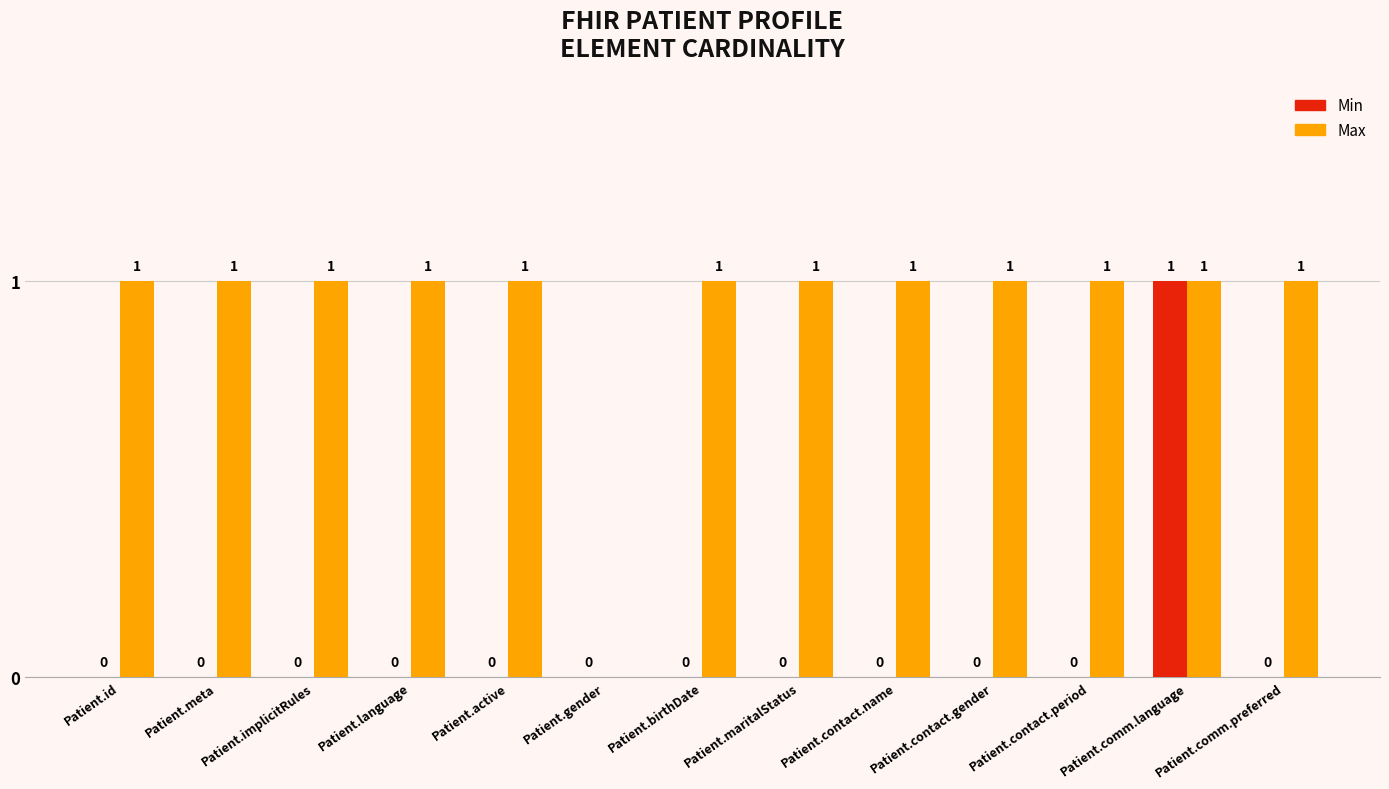

At which category is the sum across all series the highest?

Patient.comm.language